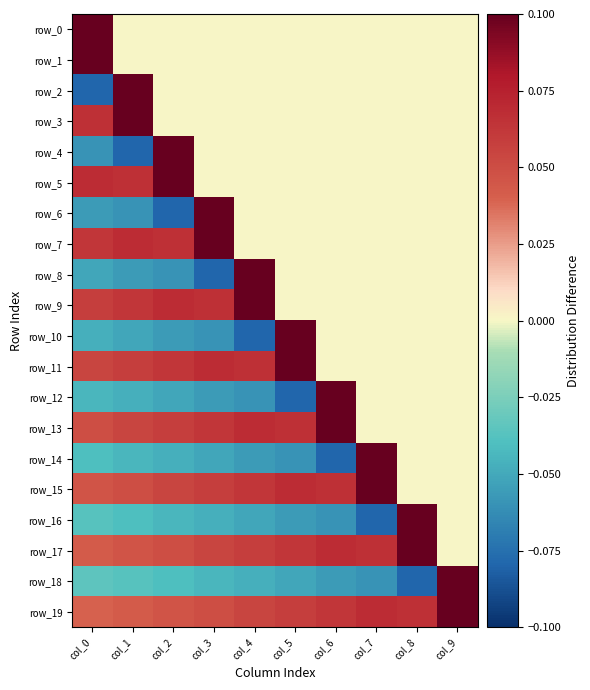

List the labels in order of row_9 value, largest first.

col_4, col_2, col_3, col_1, col_0, col_5, col_6, col_7, col_8, col_9